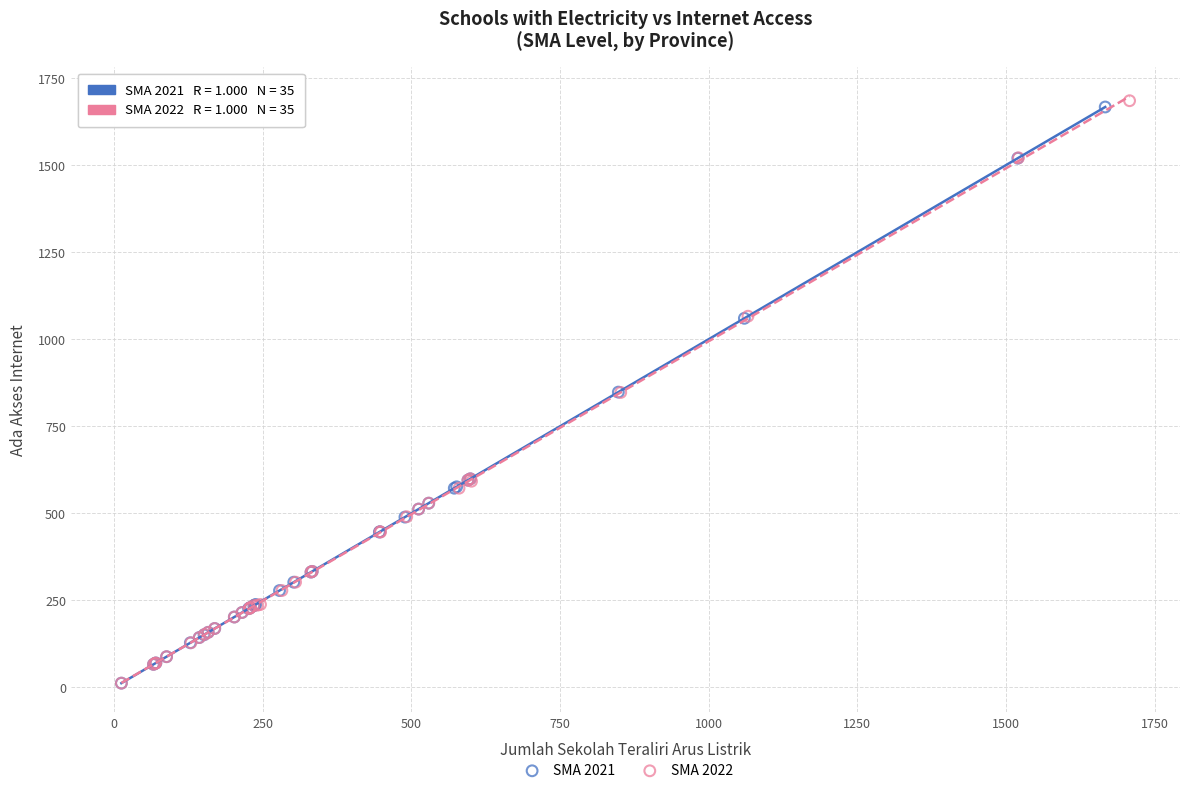

What are all the series names shown in the legend?

SMA 2021, SMA 2022